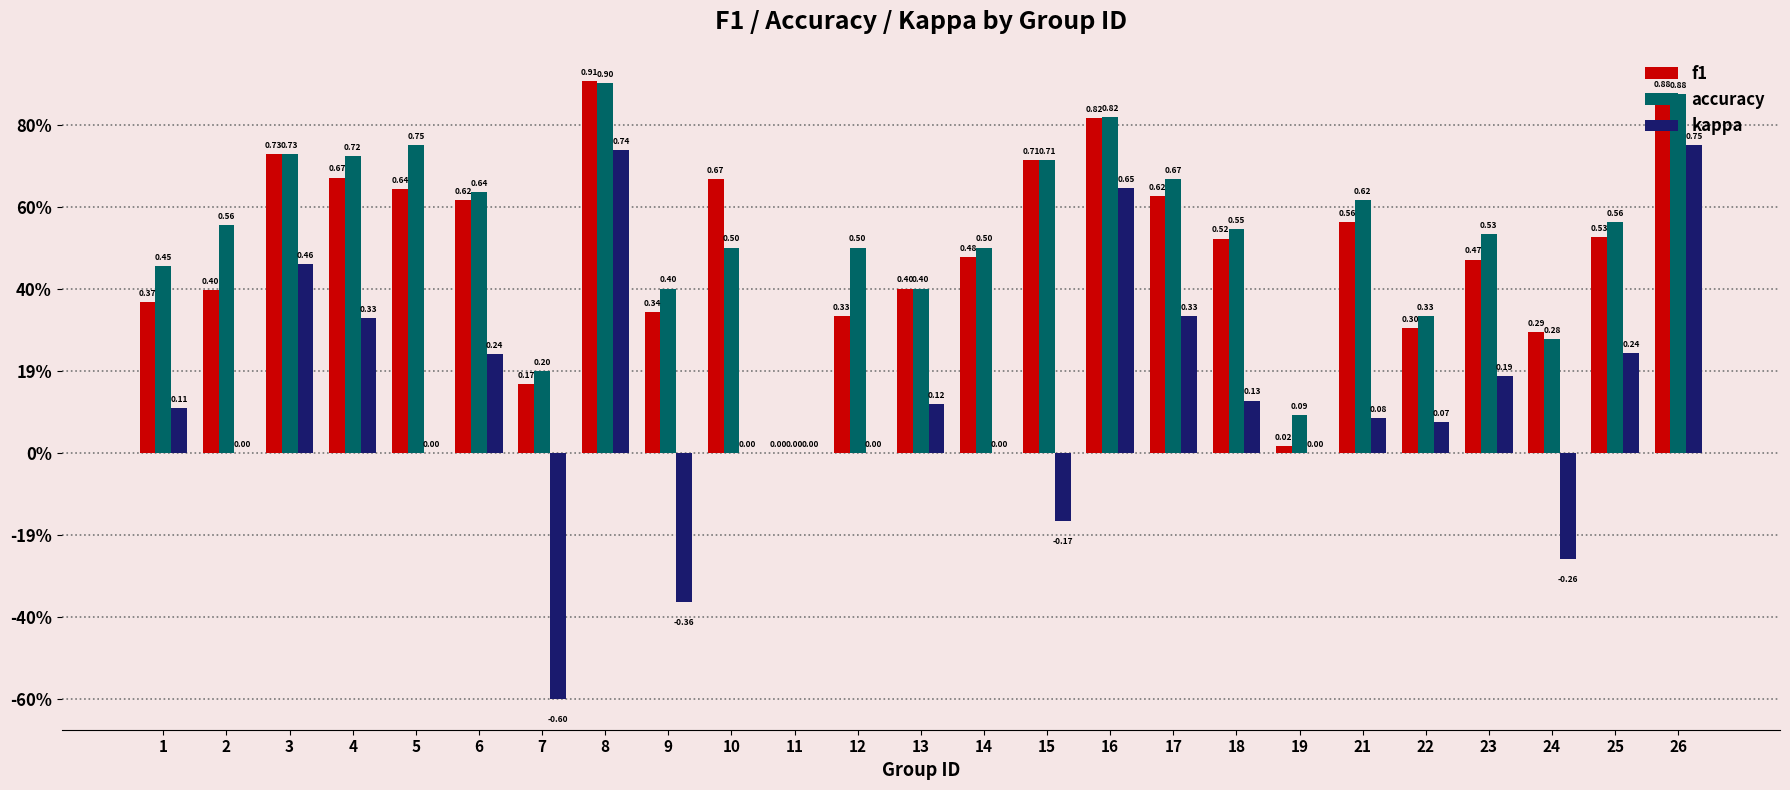

What is the maximum value for f1?

0.9